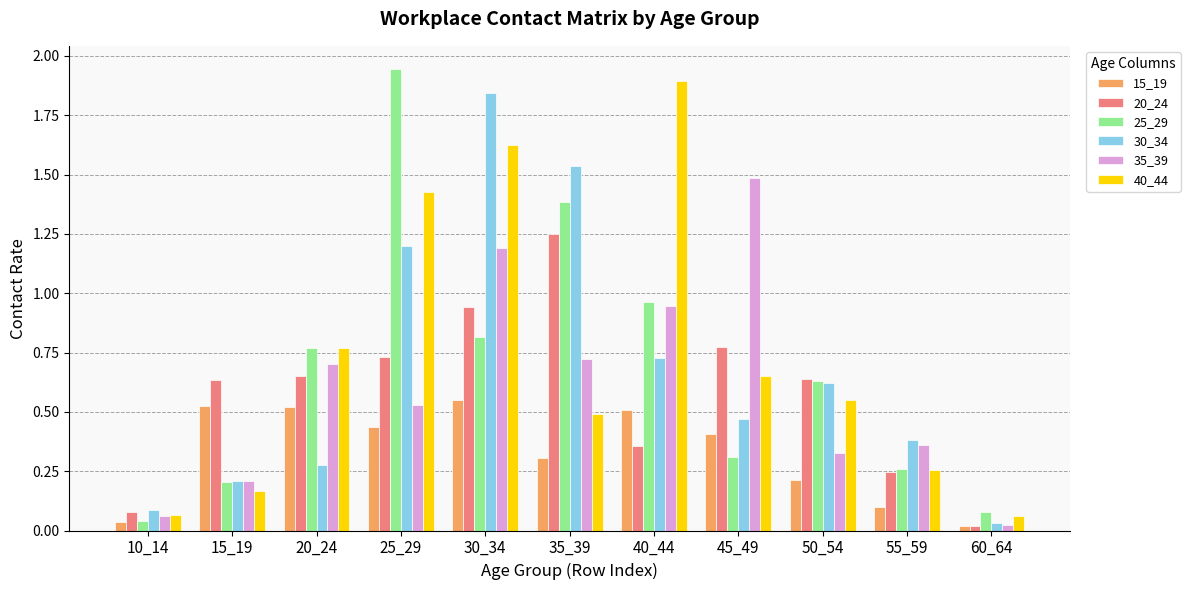

Which label corresponds to the largest value in the chart?

25_29